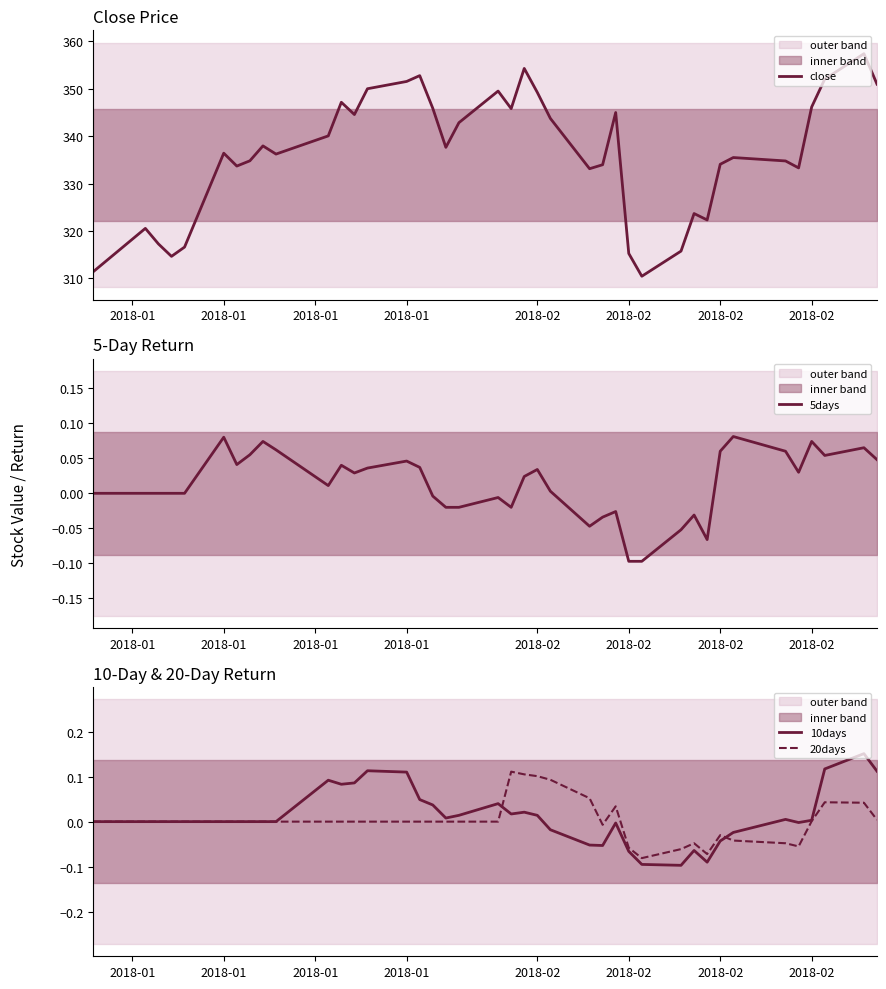

True or false: 20days and close intersect in this chart.

False